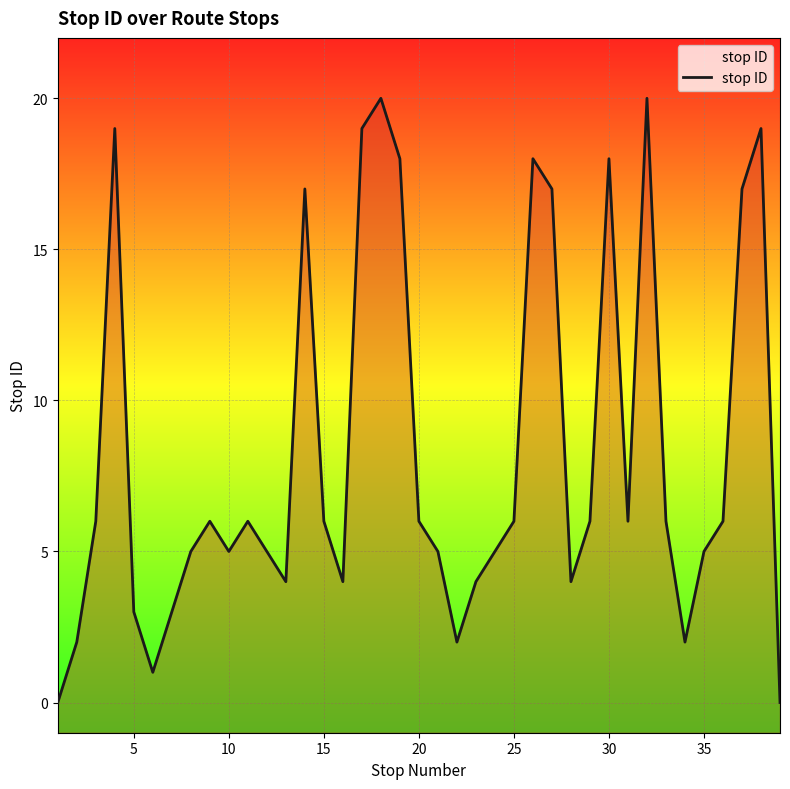

The value at 25 is 0. True or false?

False